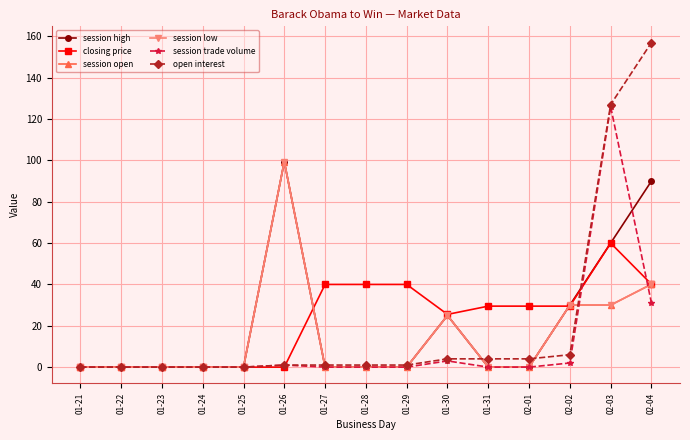

Does the chart have visible grid lines?

Yes